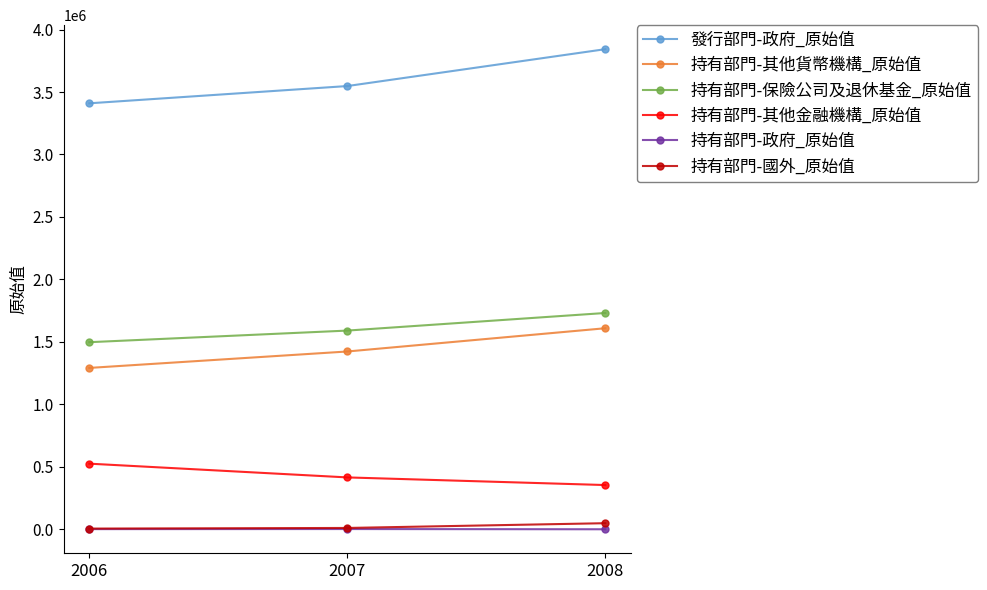

How many values in the 持有部門-國外_原始值 series are below 11012?

1